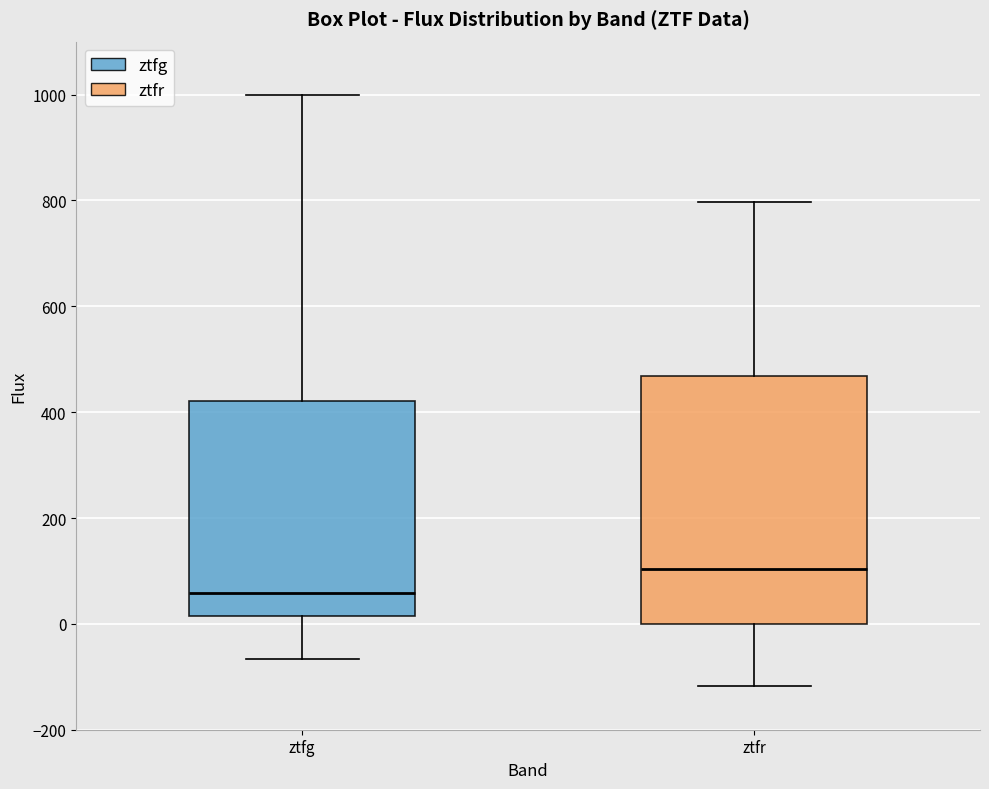

Reading left to right, transcribe this box plot: for each box, give where its median line is, the range the box spans, and where its two whiskers end, as read against the y-axis. The values are not printed on the chart, so give them approximately, as read against the axis.

ztfg: median 60, box 20 to 420, whiskers -60 to 1000
ztfr: median 100, box 0 to 460, whiskers -120 to 800